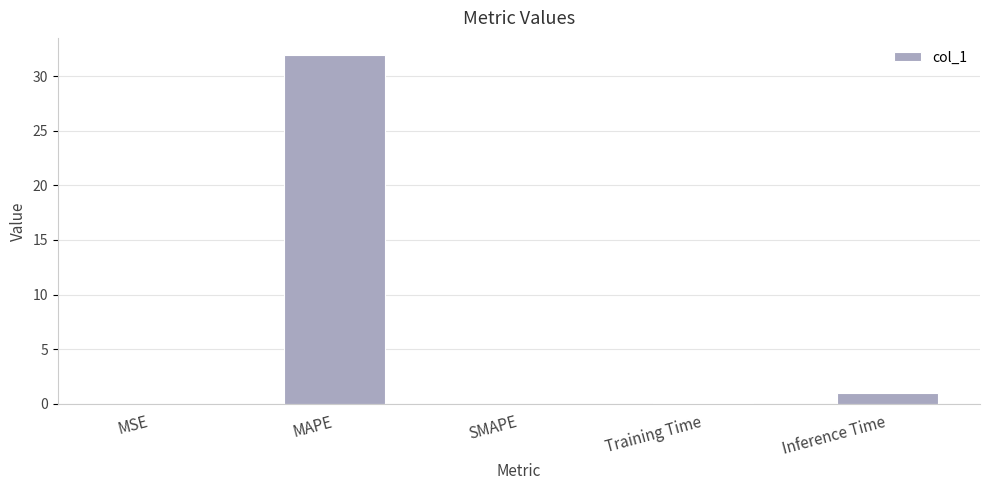

Count the number of data series in this chart.

1